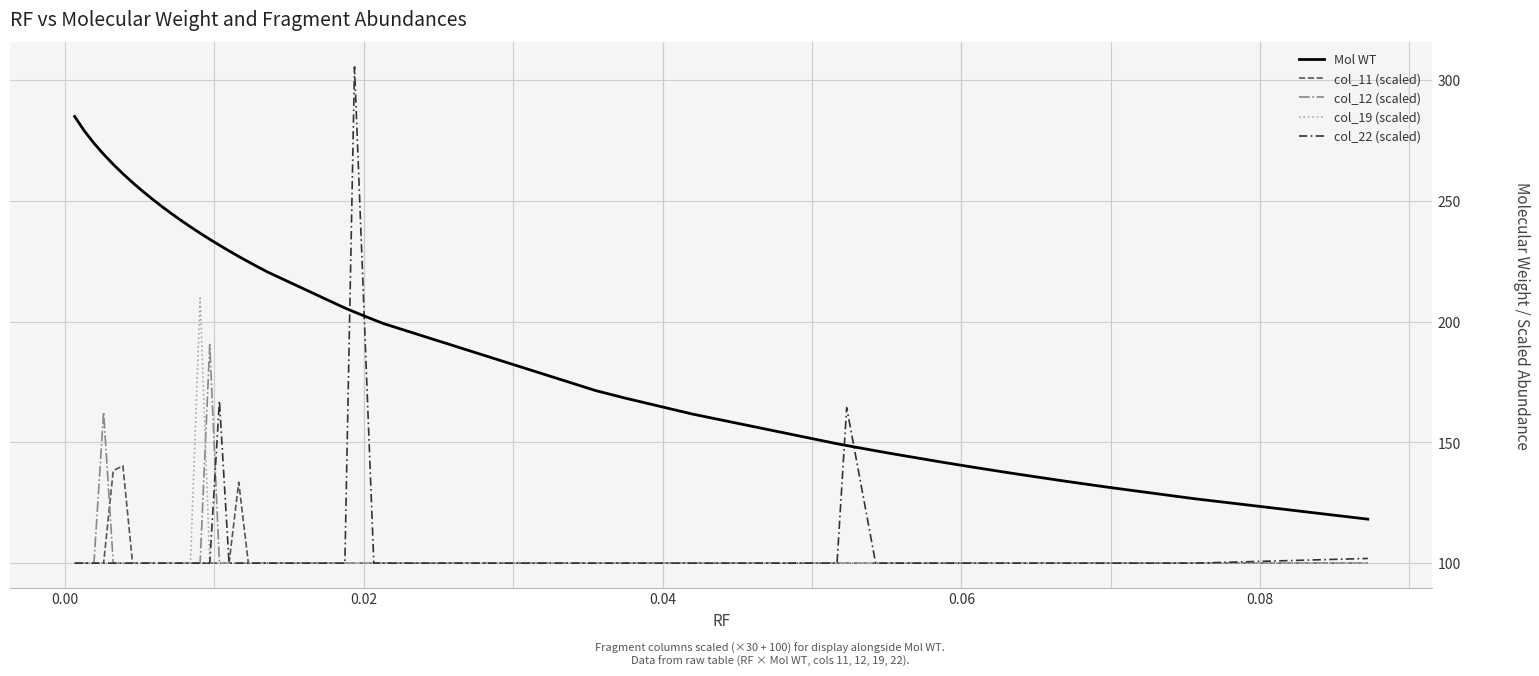

Which series has the widest spread of values?

col_22 (scaled)